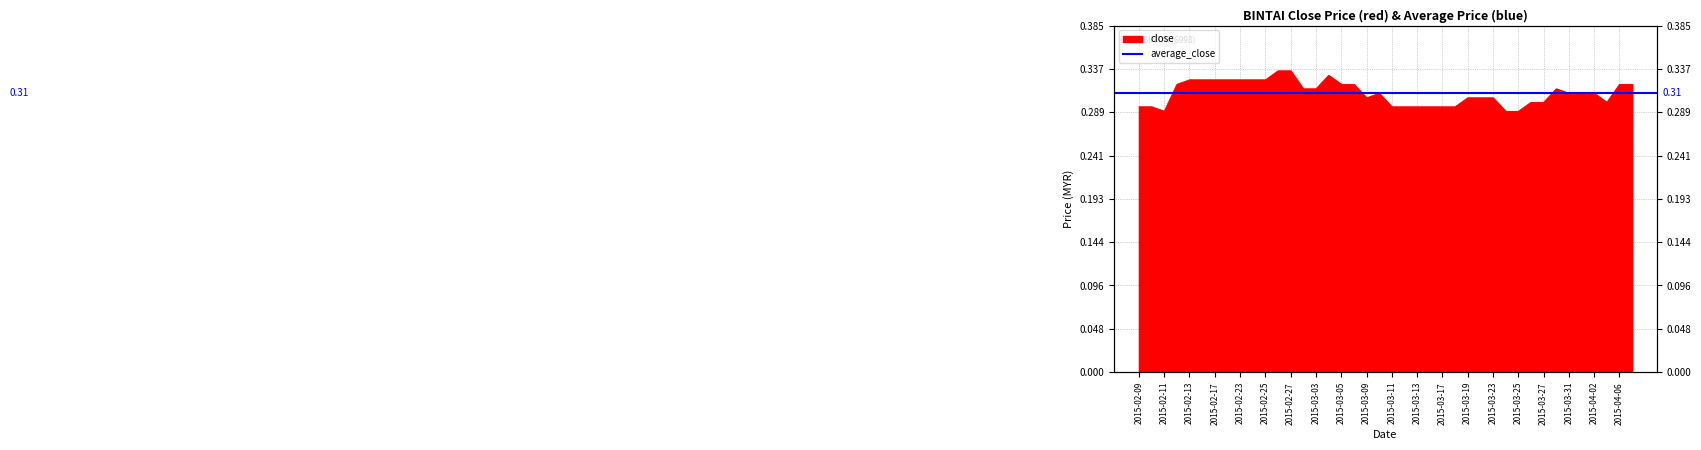

How many interior local peaks (higher than both neighbors) does the data have?

3